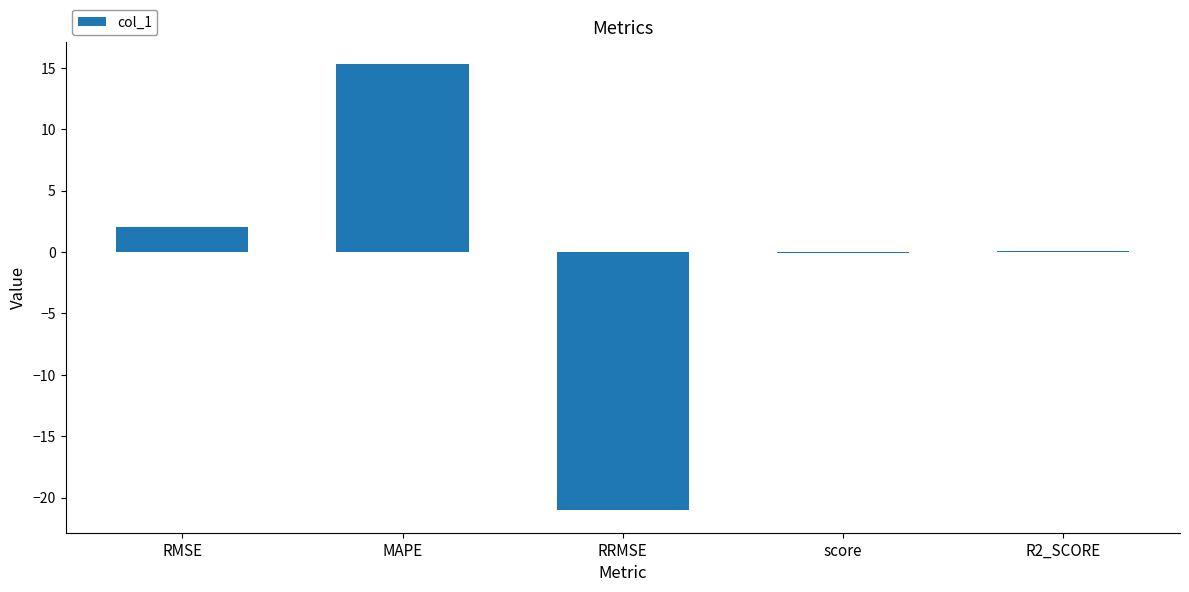

Read the value at RMSE.

2.0